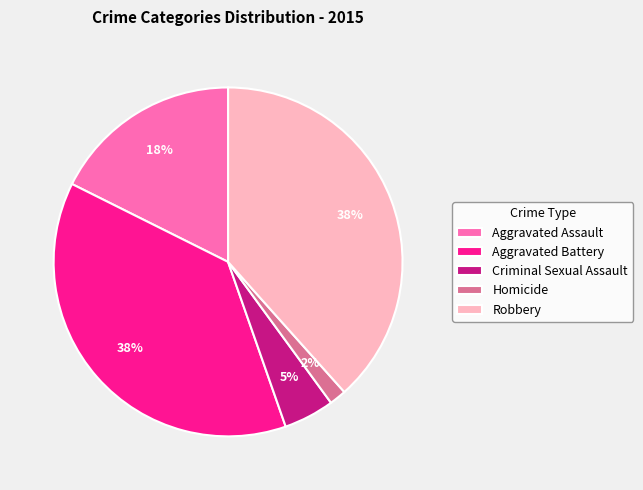

What percentage is the Aggravated Assault slice, to the nearest percent?

18%